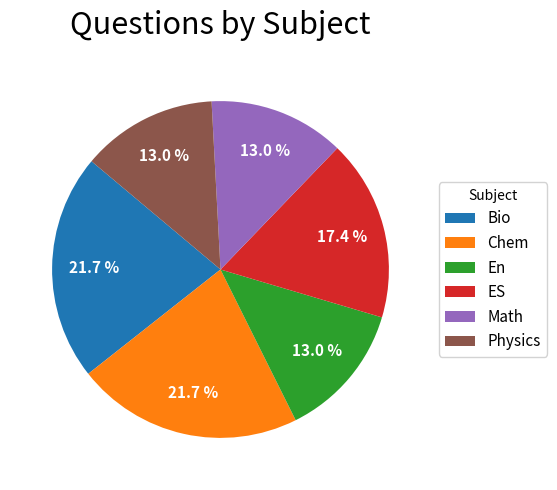

Between Bio and Math, which is larger?

Bio